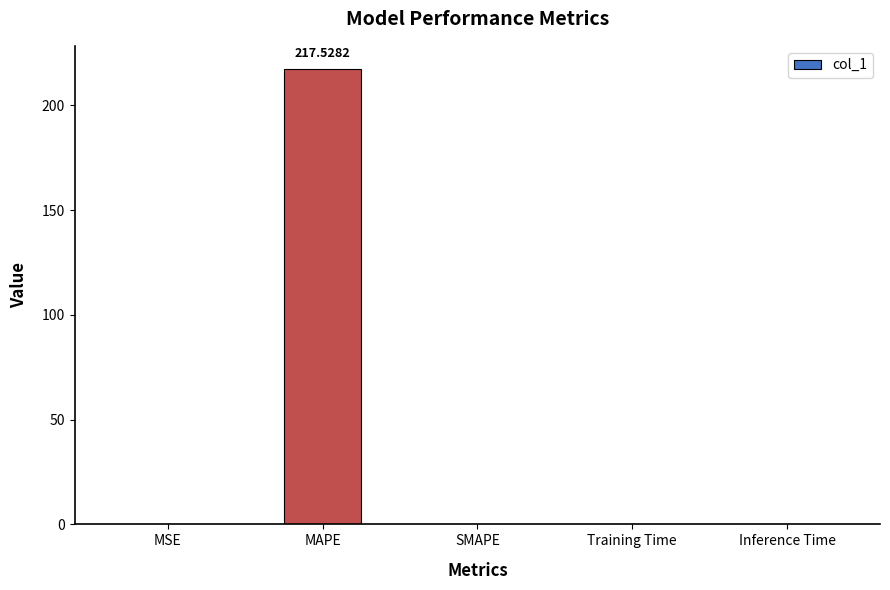

Which has a higher value, Training Time or MAPE?

MAPE